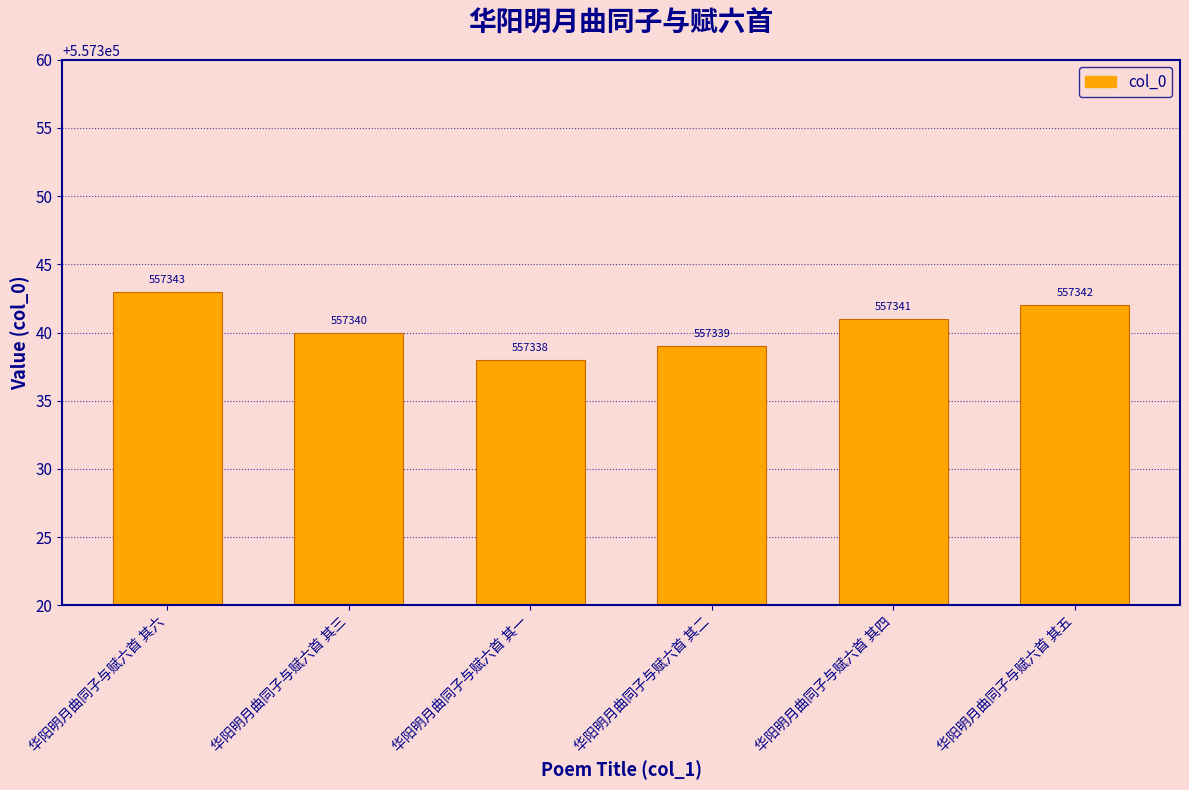

What is the ratio of the value at 华阳明月曲同子与赋六首 其四 to the value at 华阳明月曲同子与赋六首 其三?

1.0